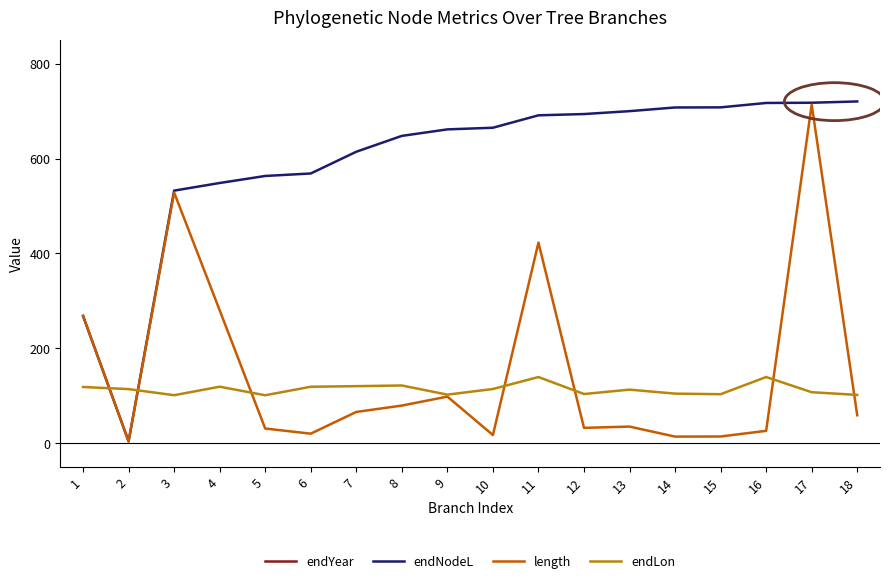

The endYear series shows 2803.2 at 8. True or false?

False